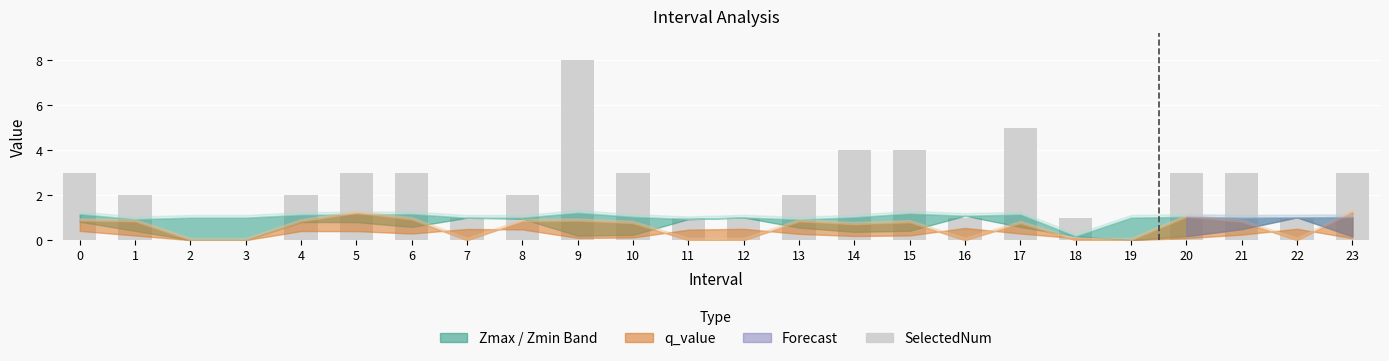

What is the sum of all values?

56